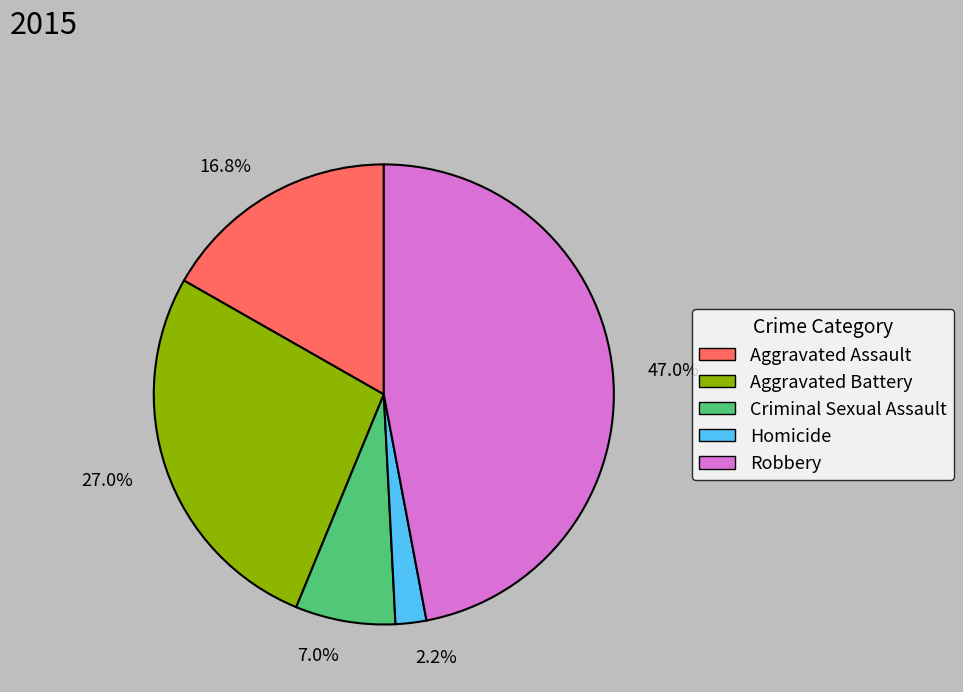

To the nearest percent, what percentage of the pie is Aggravated Battery?

27%